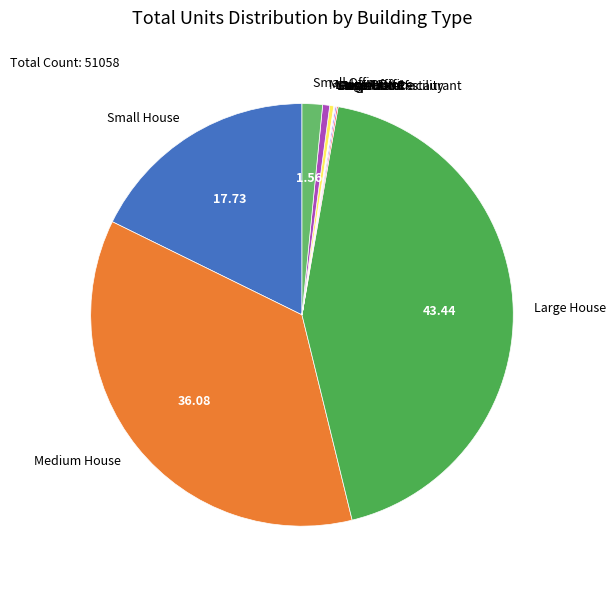

Is there a majority slice in this chart?

No